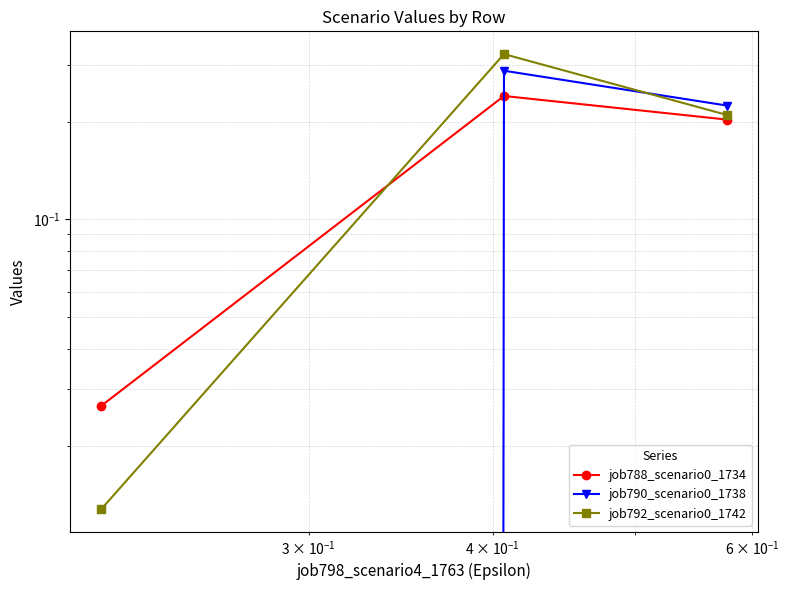

What is the maximum value shown in the chart?

0.3